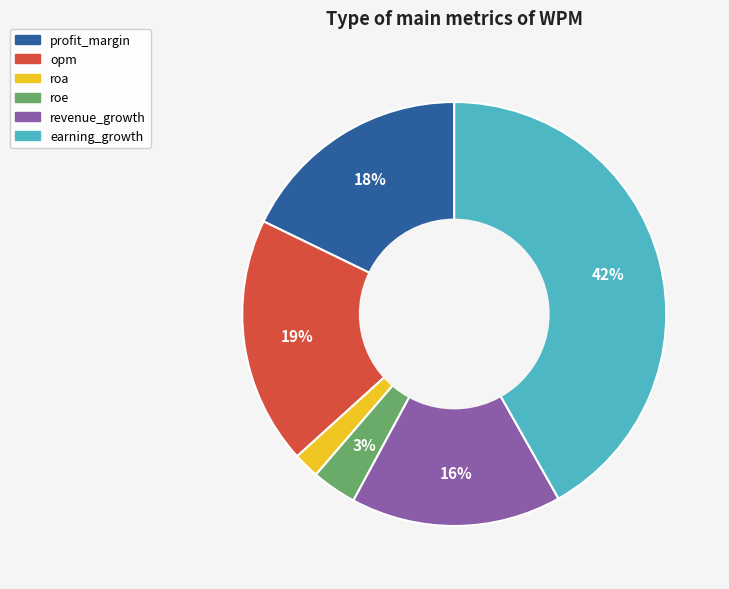

Do roa and roe together represent more than half of the pie?

No